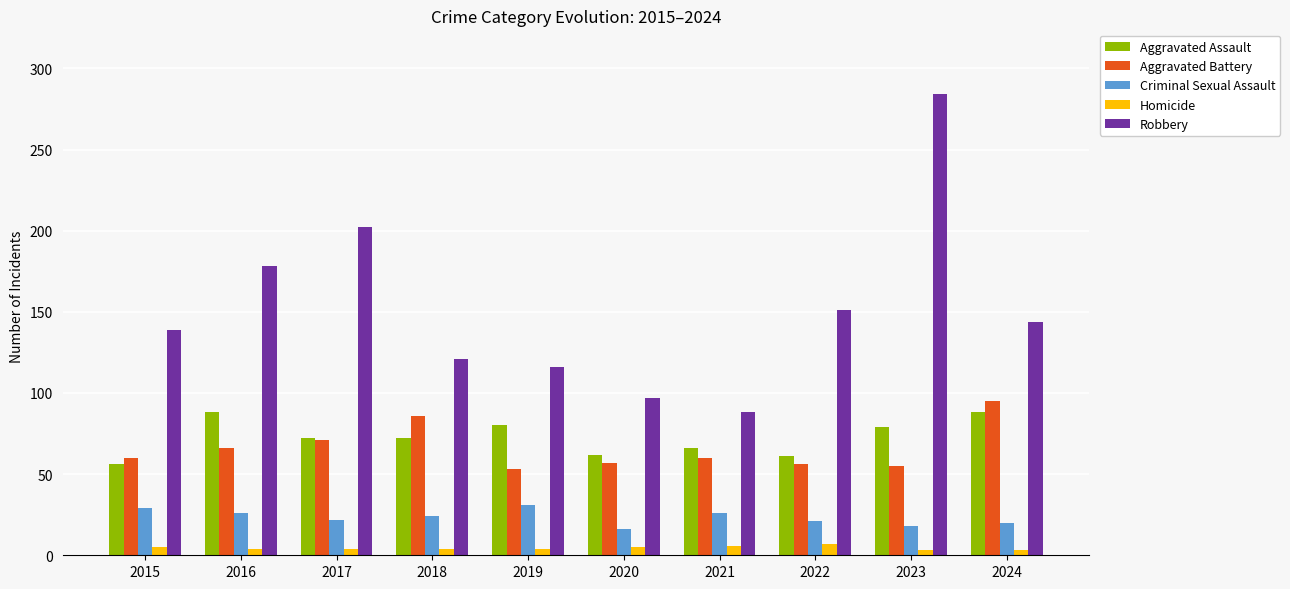

Which series has the largest total across all categories?

Robbery